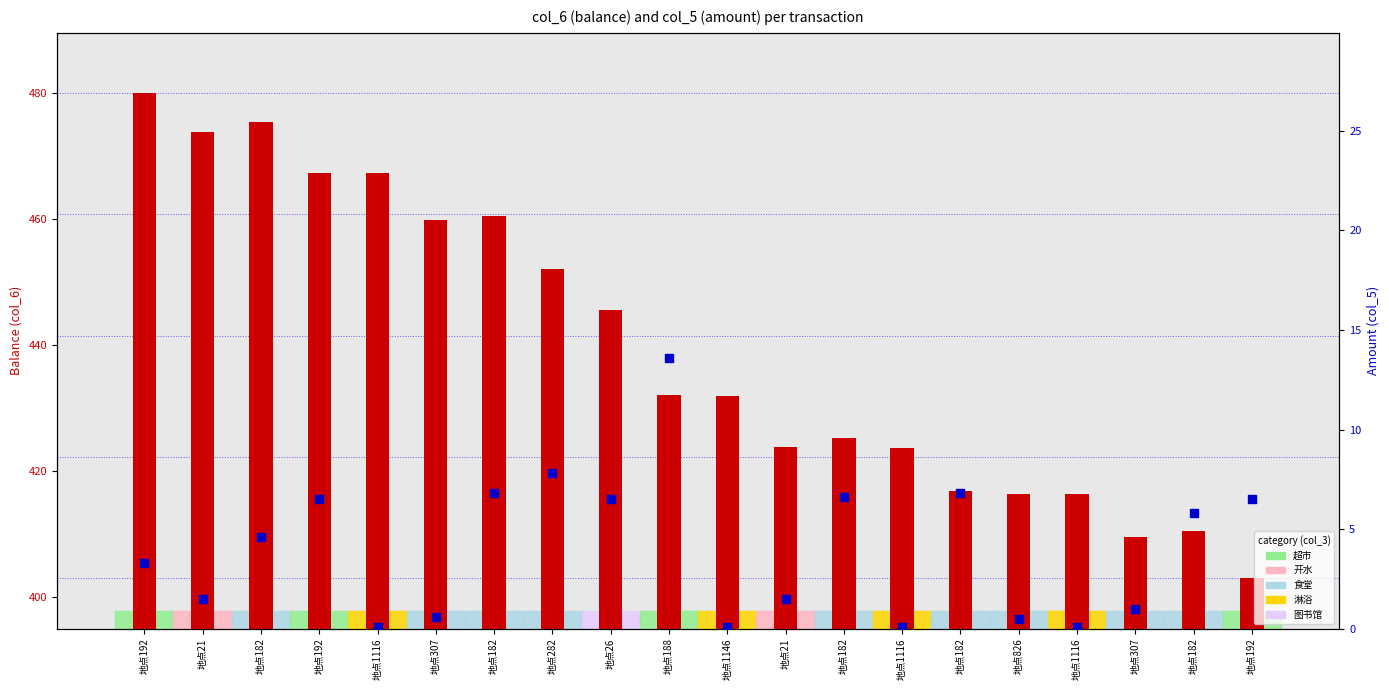

Which series contains the lowest Y value?

amount (col_5)